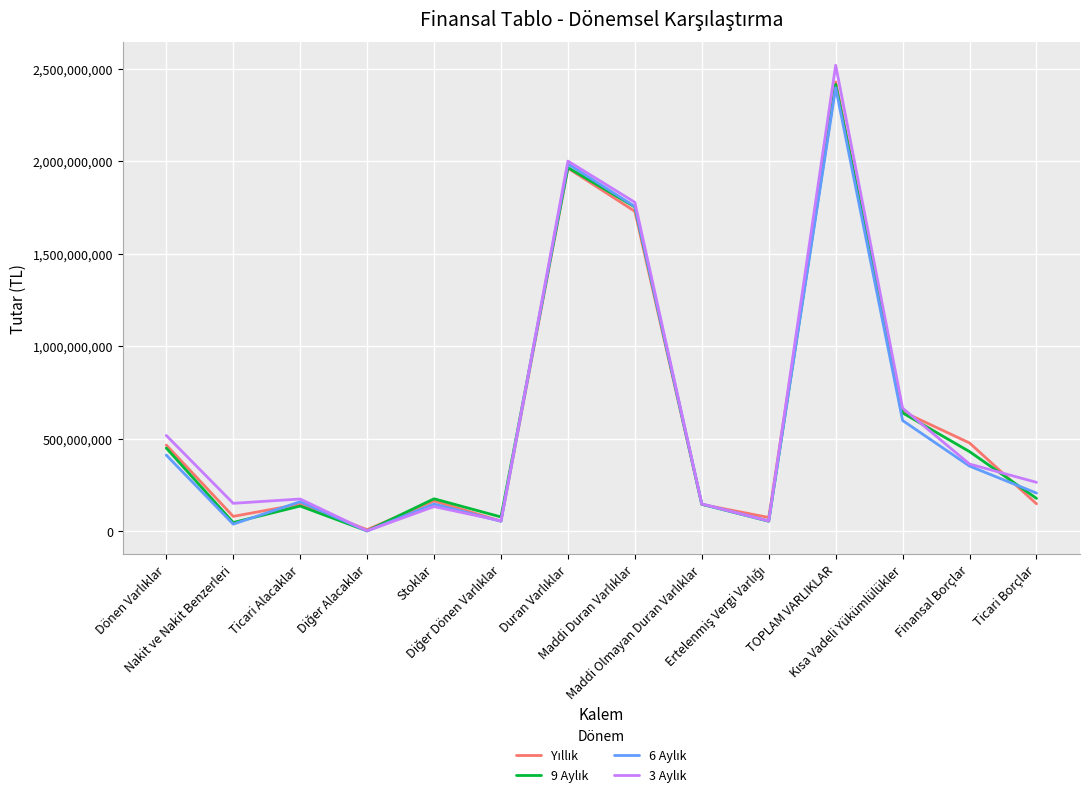

What is the sum of the Yıllık values at Dönen Varlıklar and Ertelenmiş Vergi Varlığı?

541061358